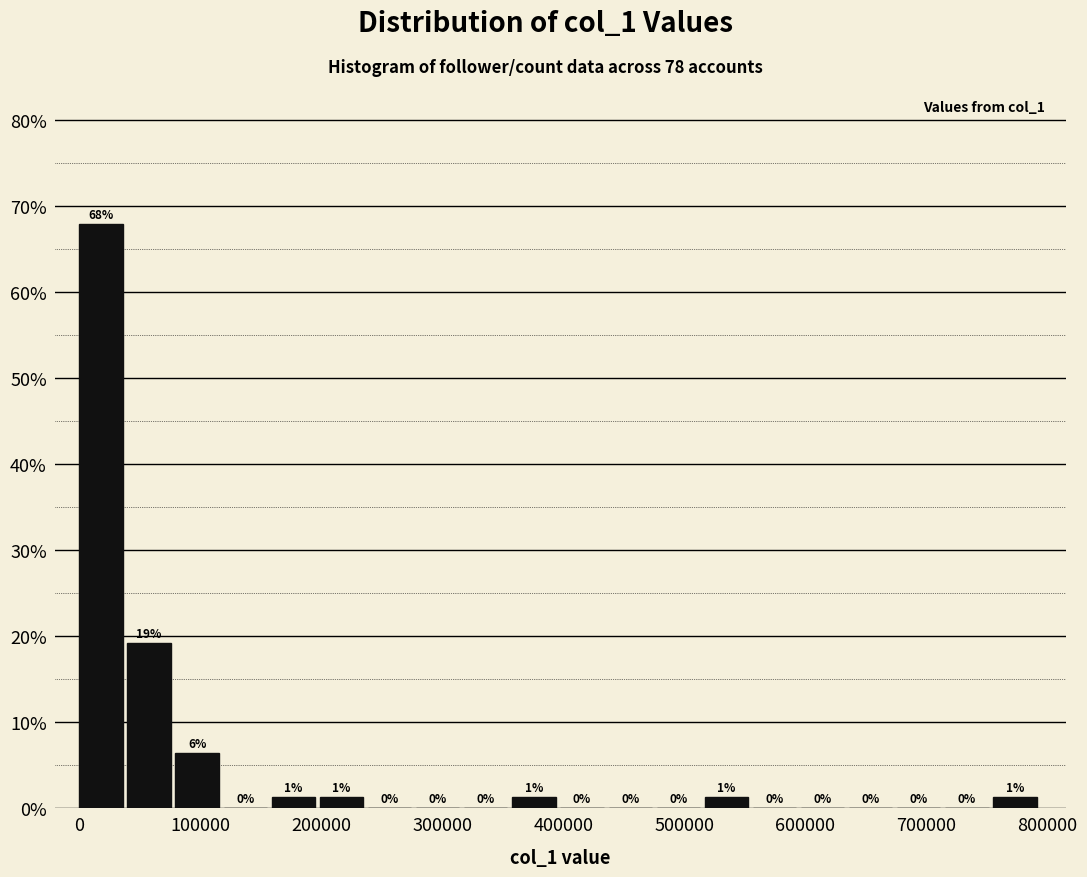

Around what value on the x-axis is the tallest bar? Give the approximate position of its centre, as read against the axis.

20000